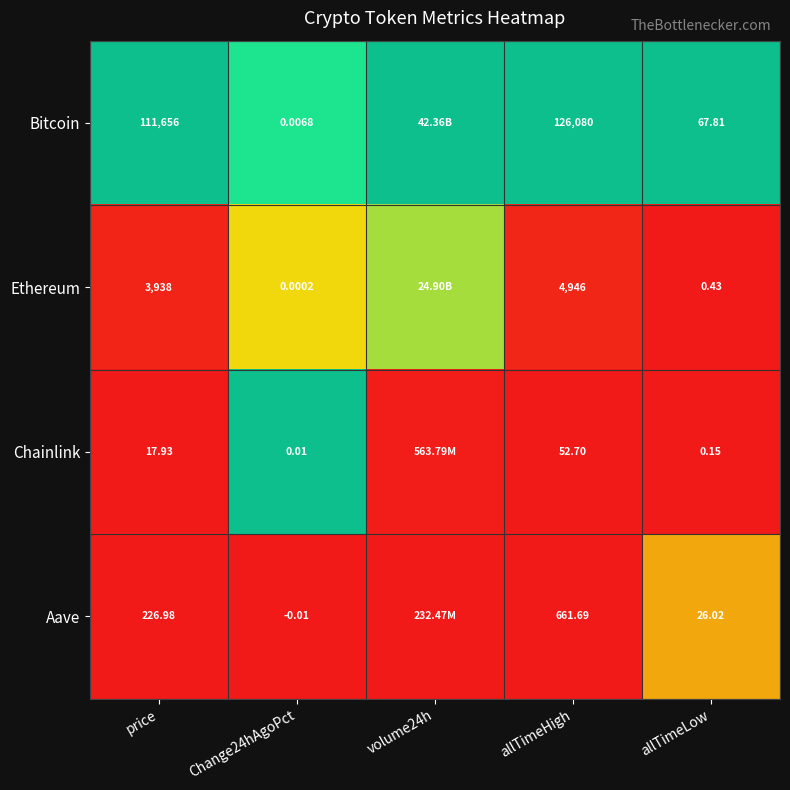

The value of Bitcoin at allTimeHigh is 0.3. True or false?

False